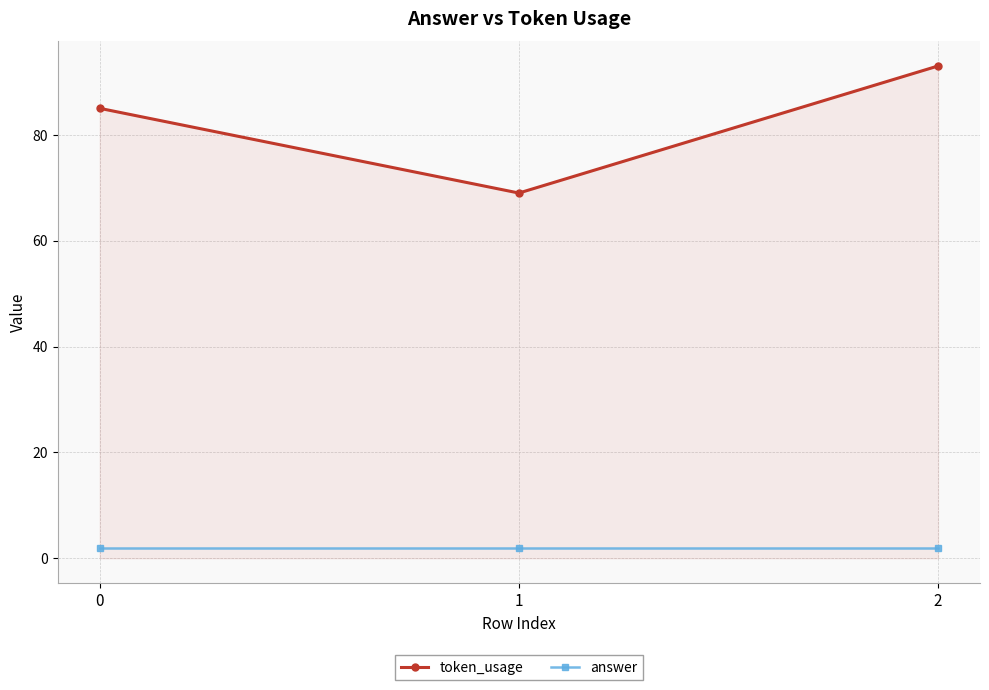

At which label does token_usage reach its minimum?

1